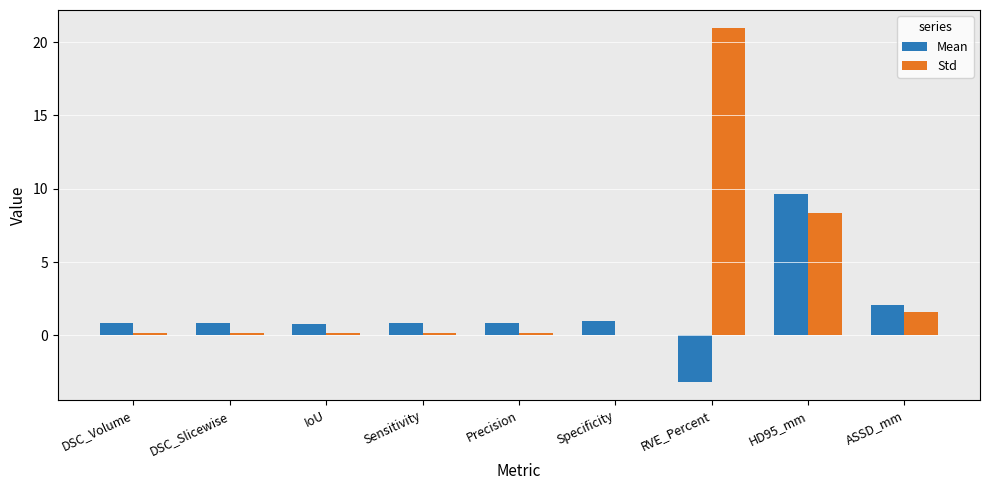

The value of Std at ASSD_mm is 1.6. True or false?

True